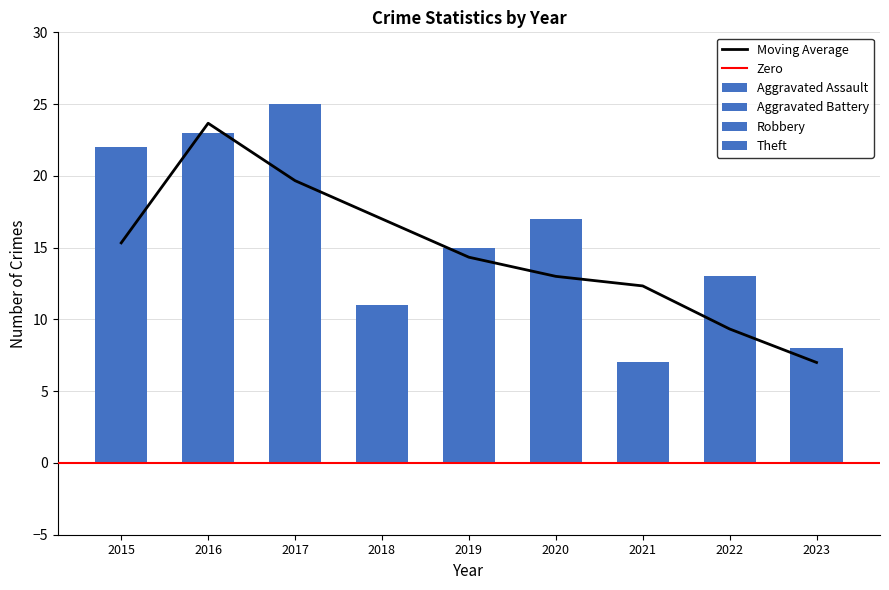

What is the average value of the Aggravated Assault series?

1